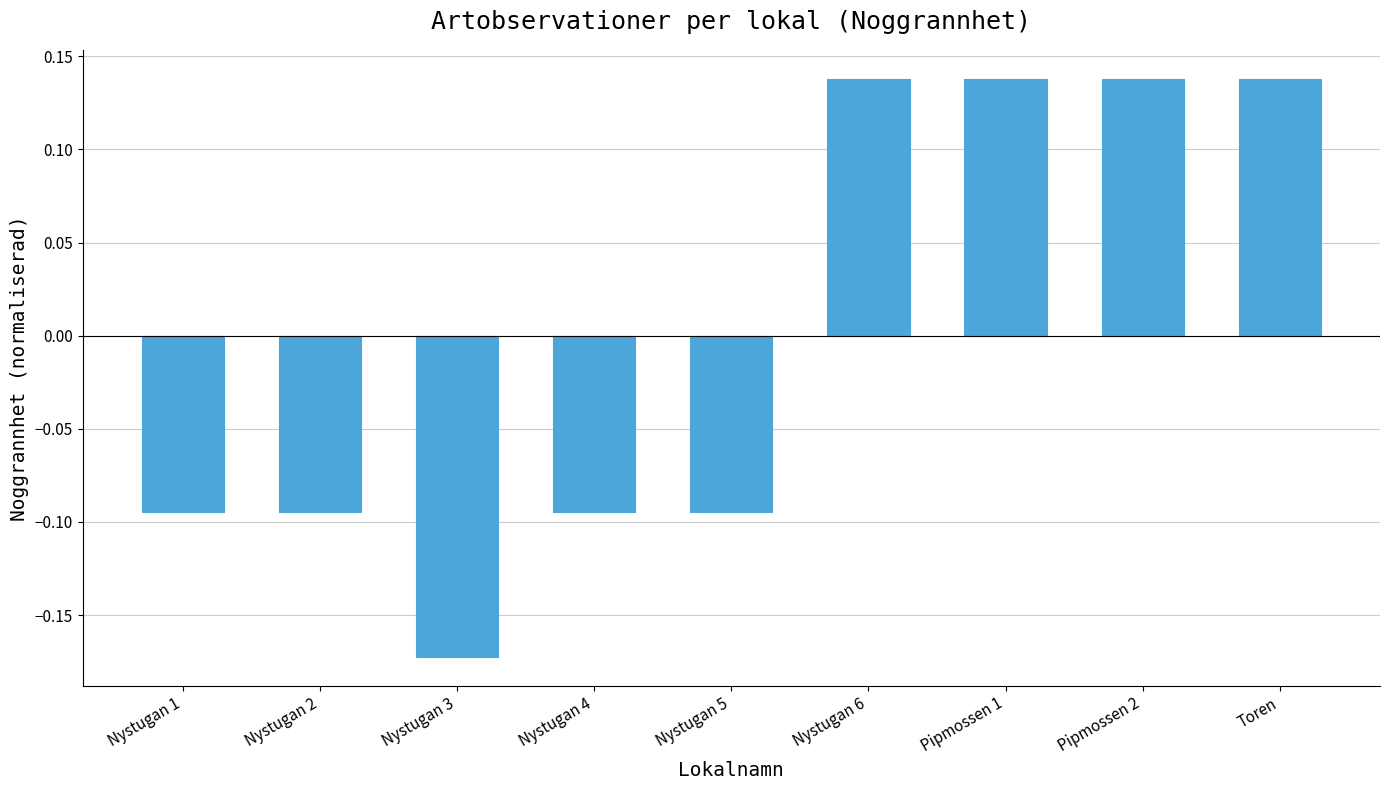

What position from the right is Nystugan 6?

4